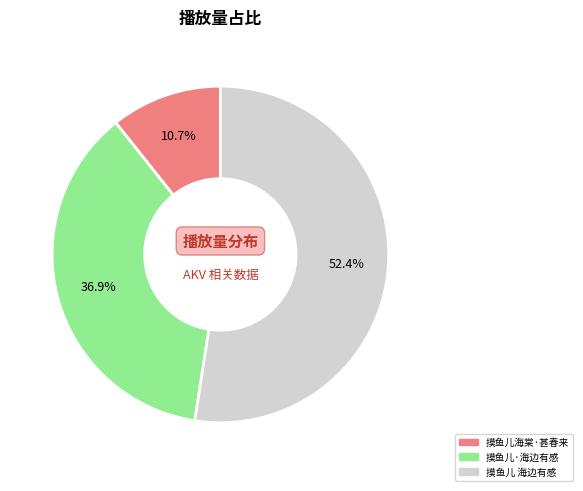

Approximately how many times larger is the value at 摸鱼儿·海边有感 compared to 摸鱼儿 海边有感?

0.7